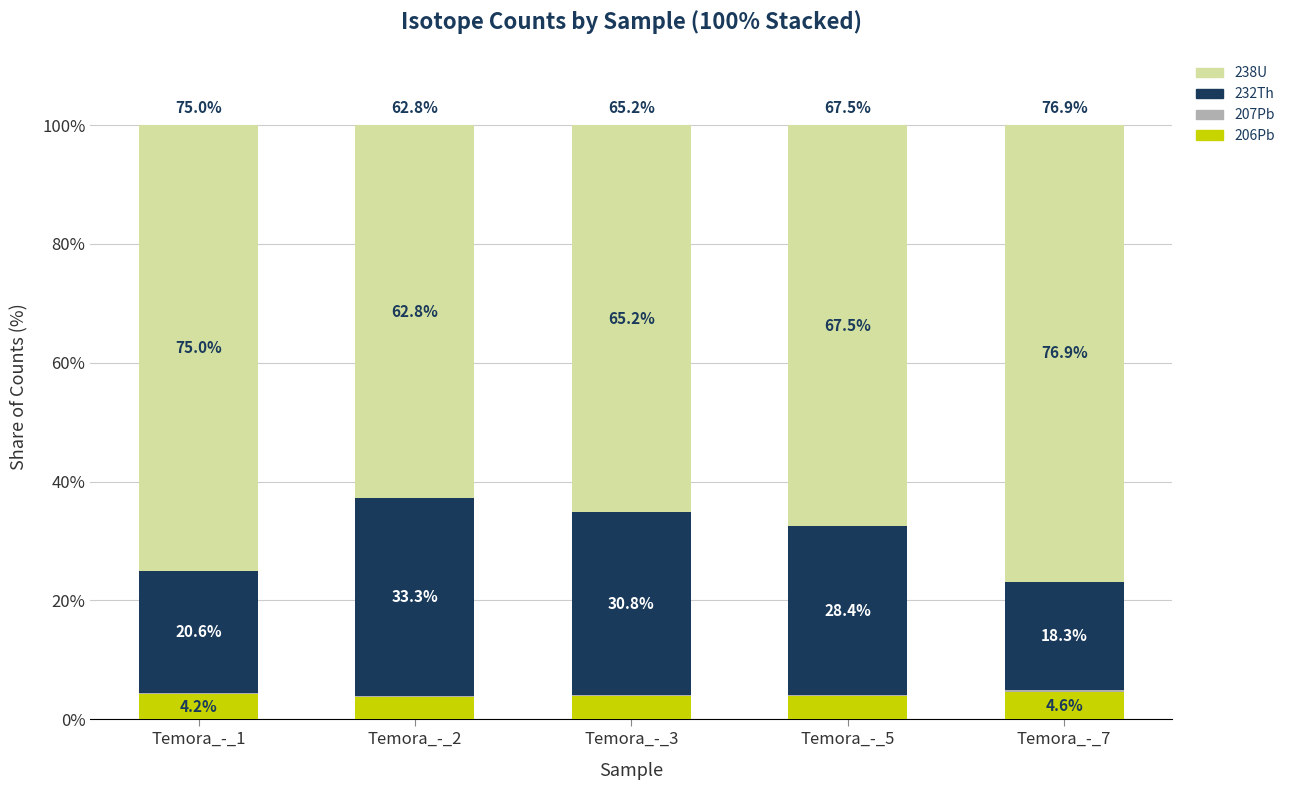

What is the maximum value for 206Pb?

4.6